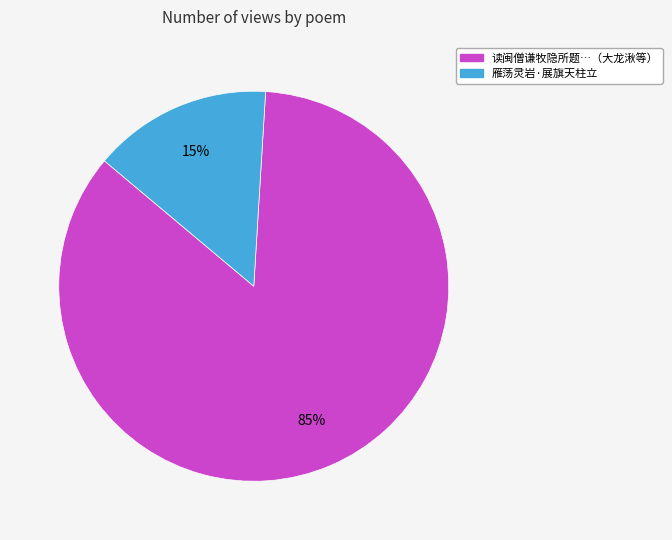

Is there any slice that represents more than half of the pie?

Yes